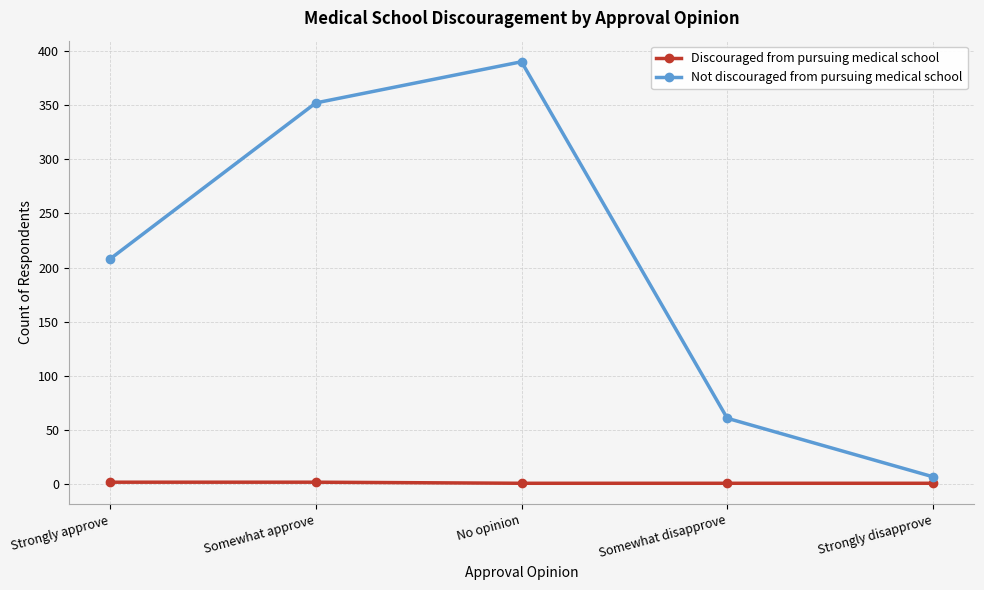

List the series in order of their overall mean, lowest first.

Discouraged from pursuing medical school, Not discouraged from pursuing medical school